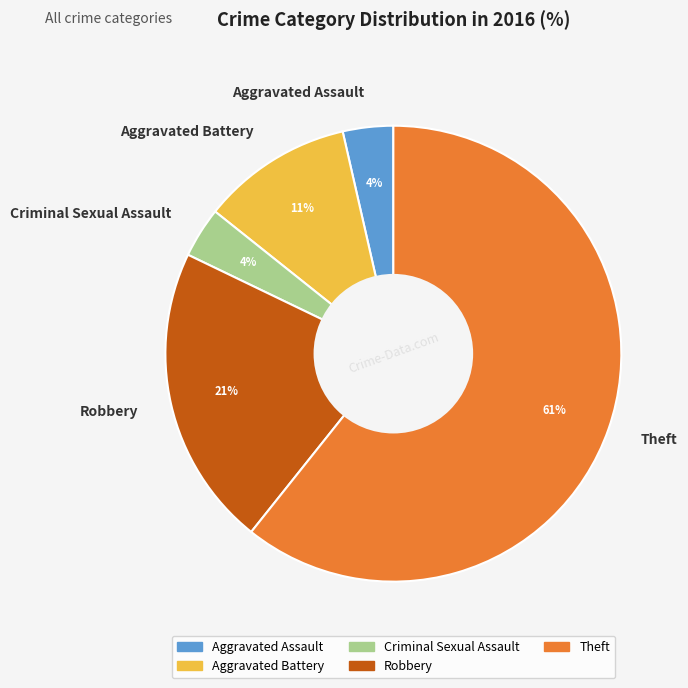

Is the sum of Aggravated Assault and Robbery greater than half?

No